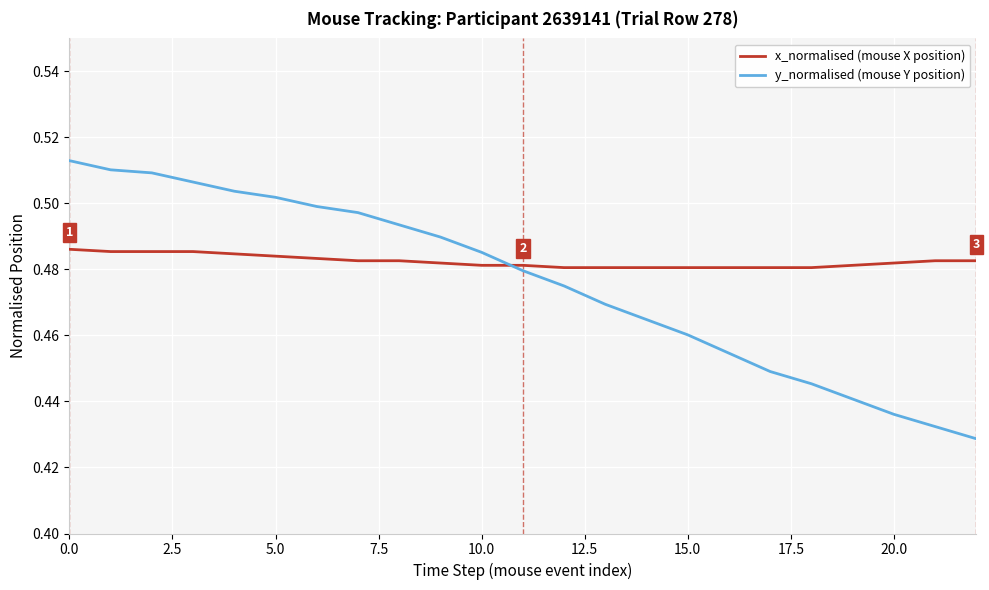

Rank the series by their average value, from highest to lowest.

x_normalised (mouse X position), y_normalised (mouse Y position)